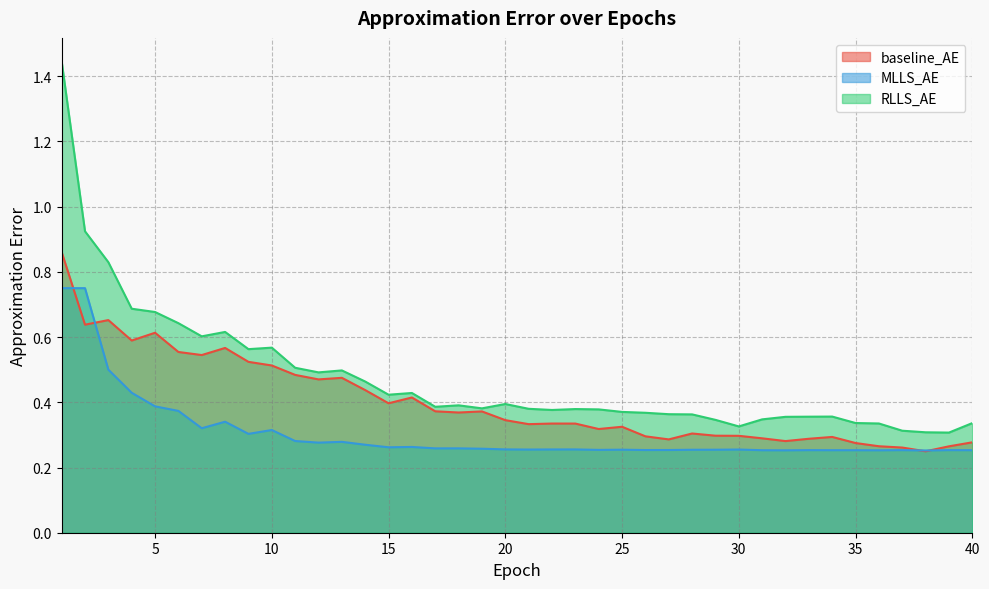

Between 10 and 17, which series saw the biggest shift?

RLLS_AE